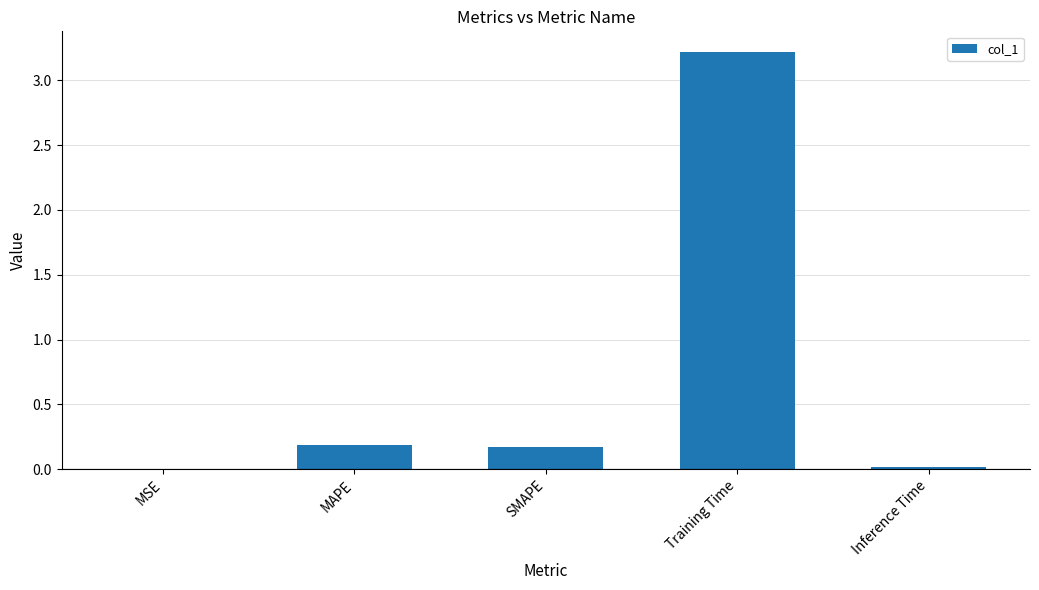

Read the value at MAPE.

0.2